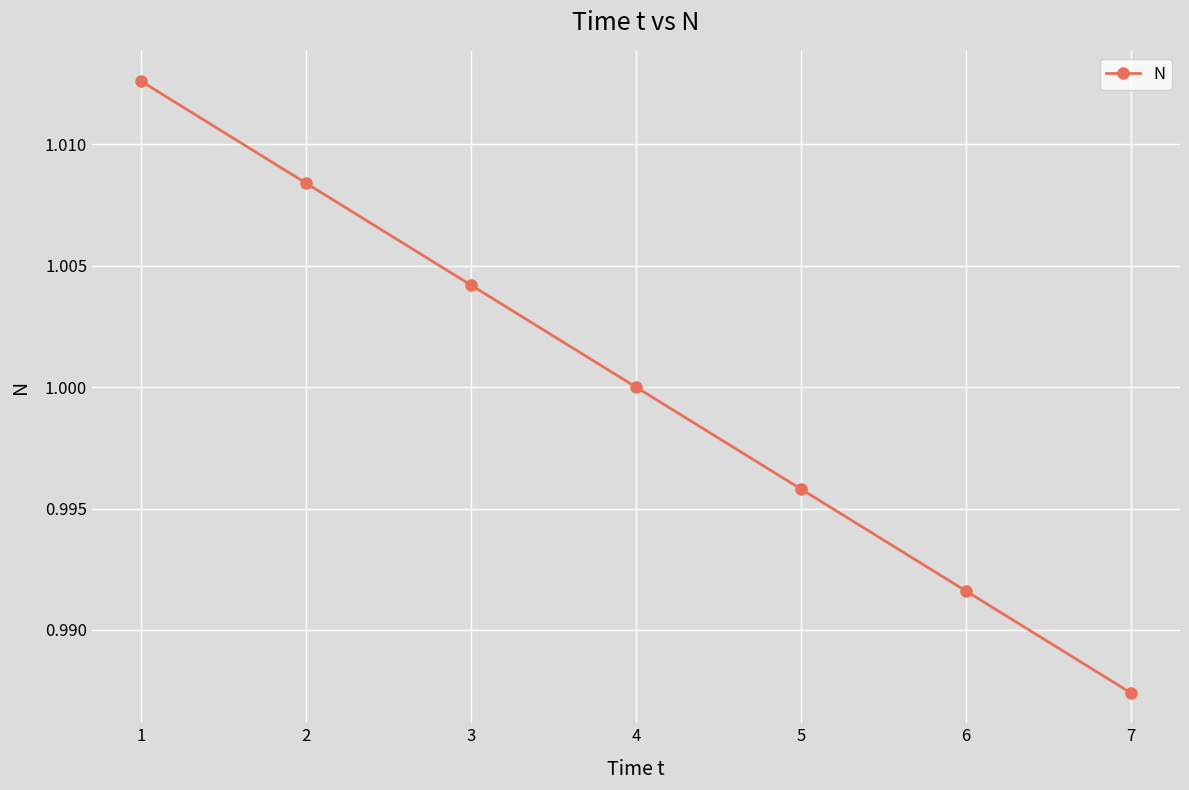

Is it true that the value at 3 is 1.0?

True